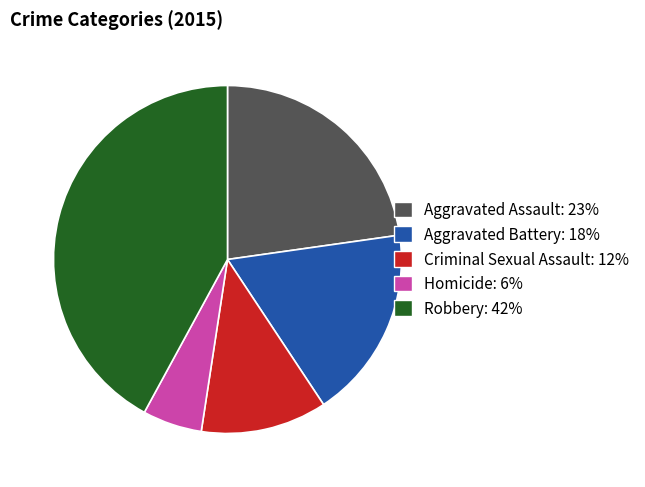

How many slices are in this pie chart?

5